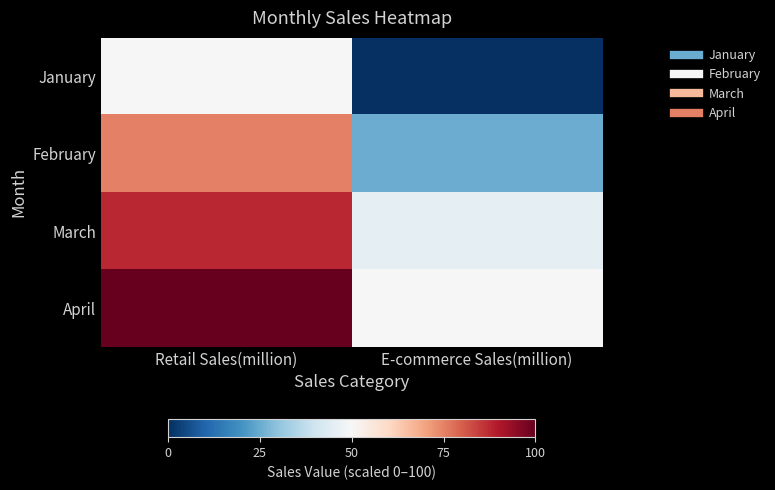

What is the spread (max minus min) of values at E-commerce Sales(million)?

50.0